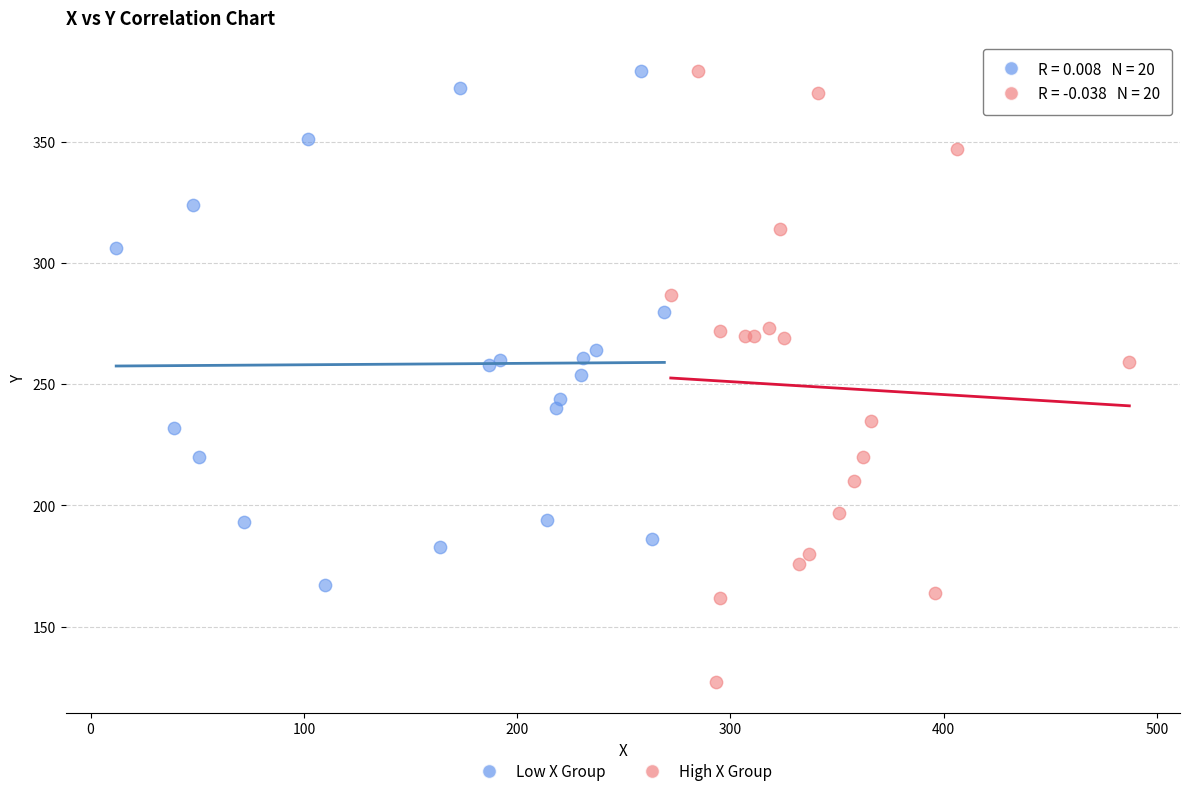

What are all the series names shown in the legend?

Low X Group, High X Group